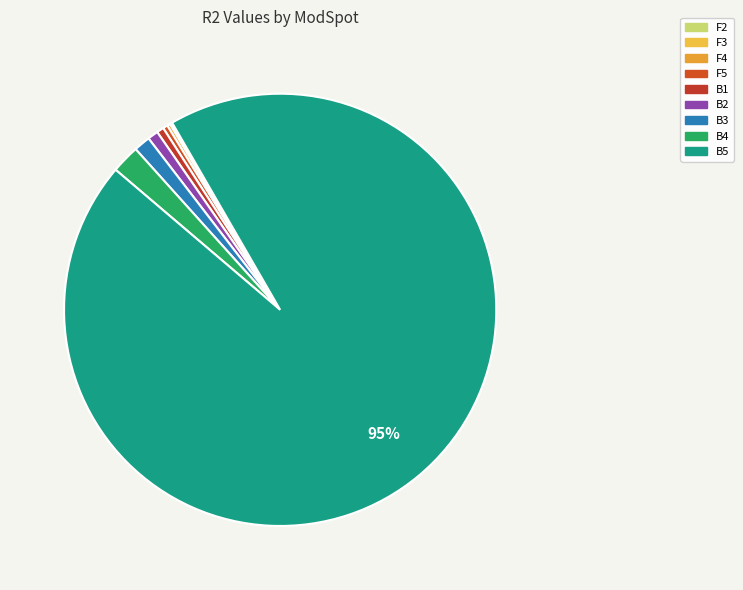

Is B1 the majority of the pie?

No